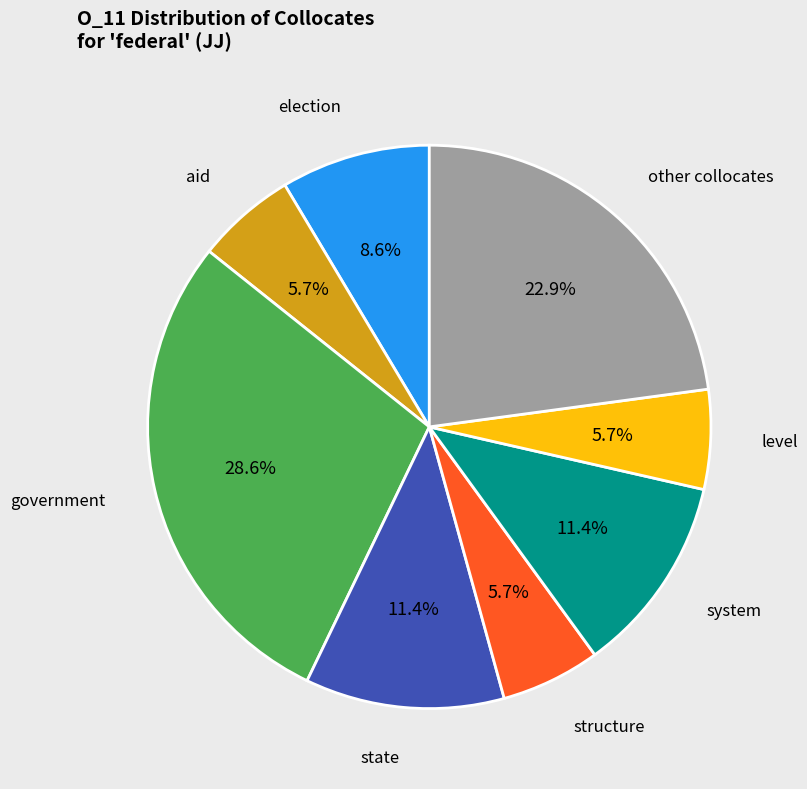

Is there a majority slice in this chart?

No